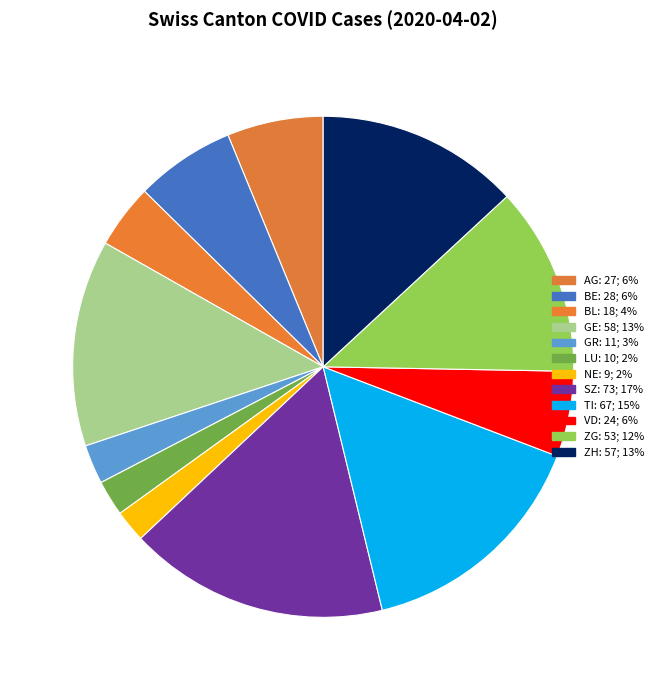

Approximately how many times larger is the value at NE compared to LU?

0.9